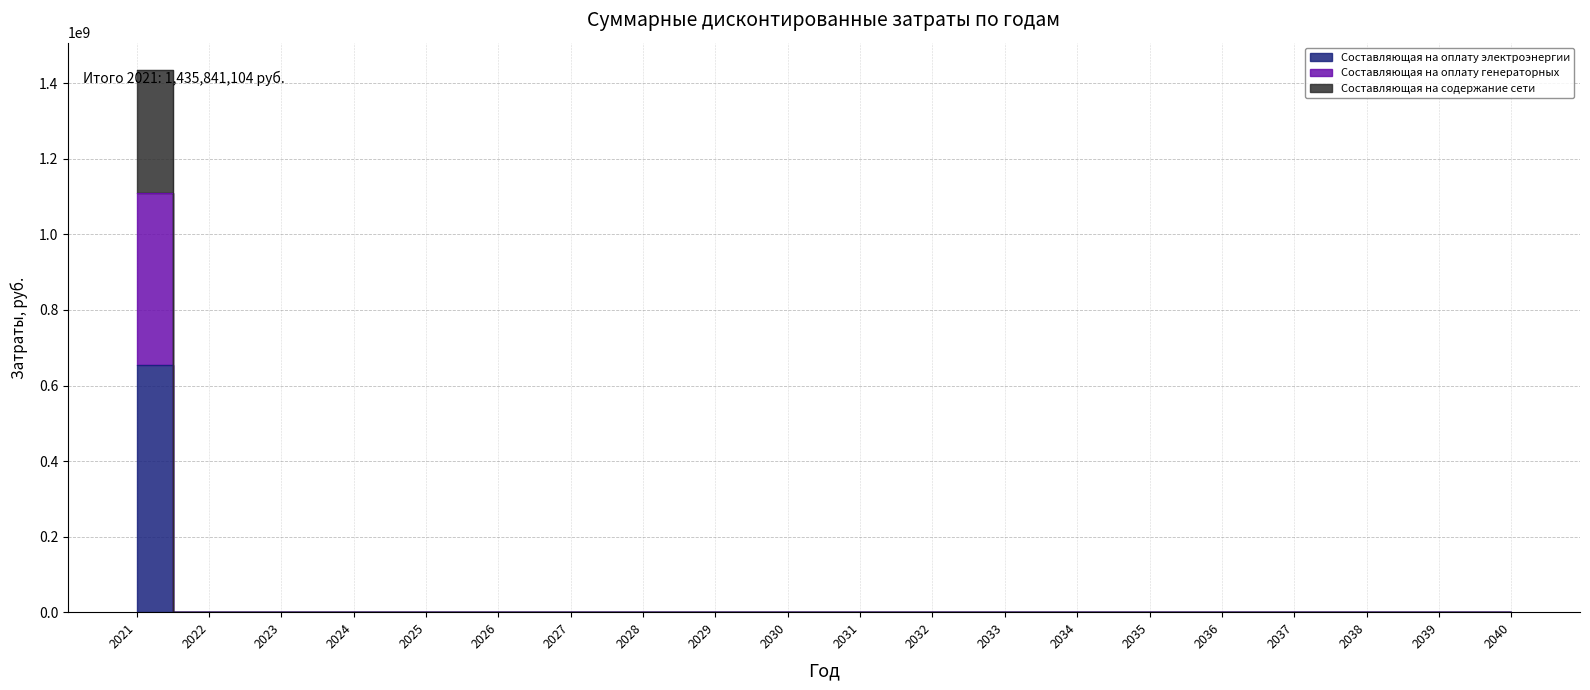

The value of Составляющая на оплату электроэнергии at 2032 is 0.0. True or false?

True